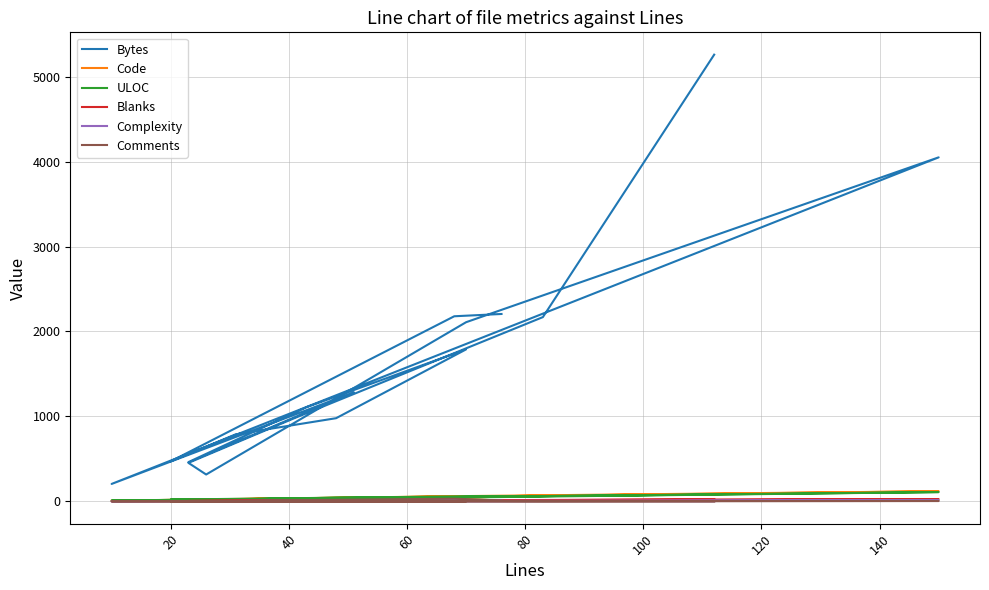

True or false: Complexity and Bytes cross at least once.

False